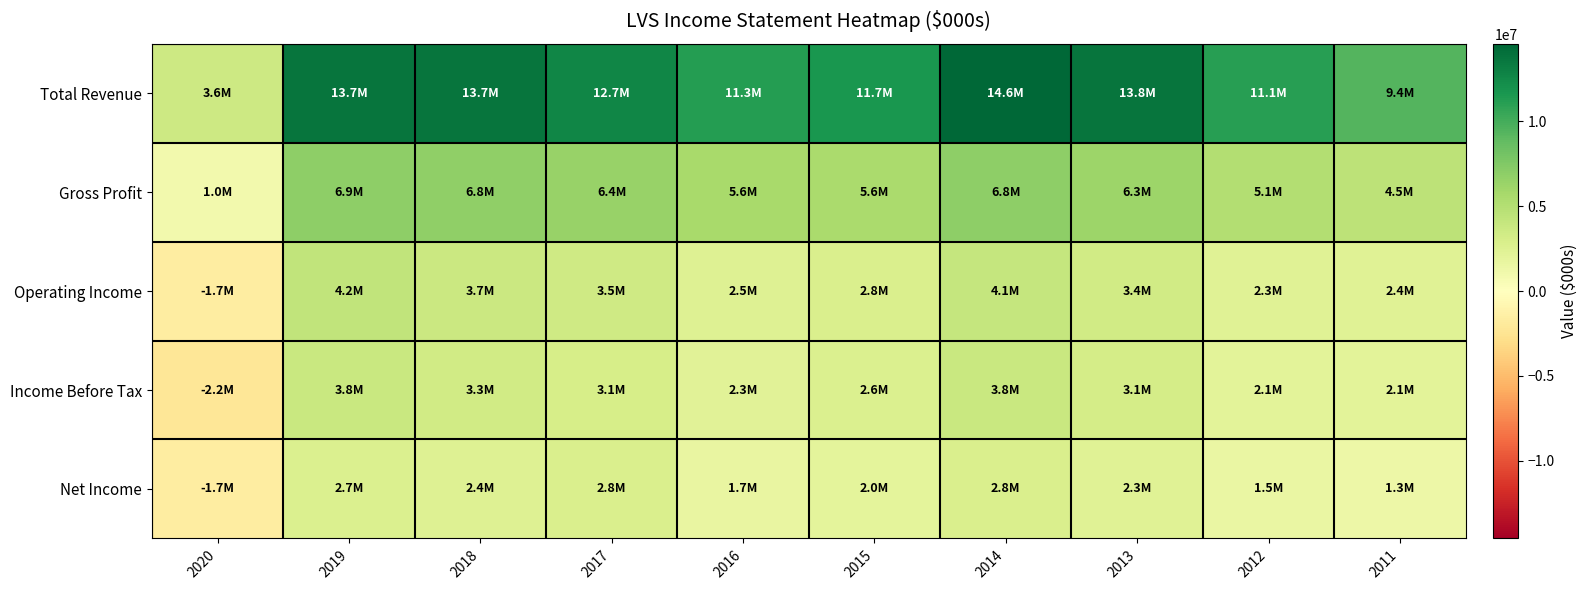

Which series has the largest total across all categories?

Total Revenue